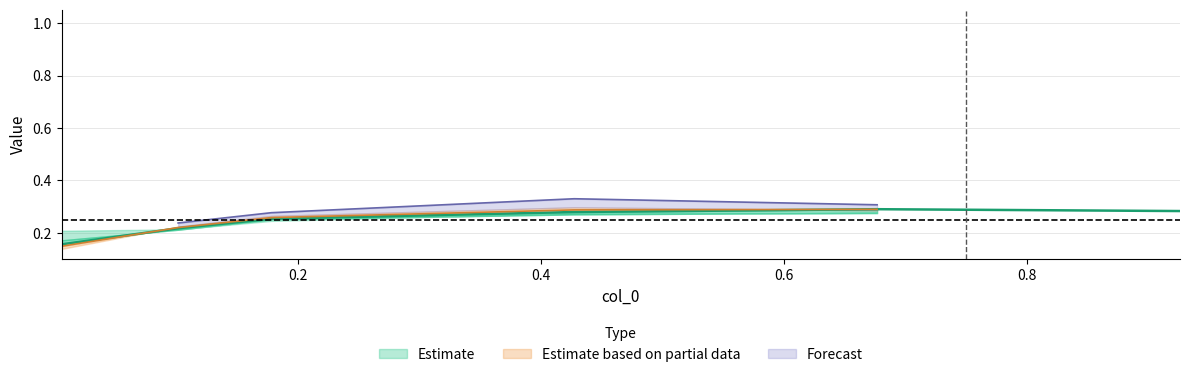

Does the chart have visible grid lines?

Yes